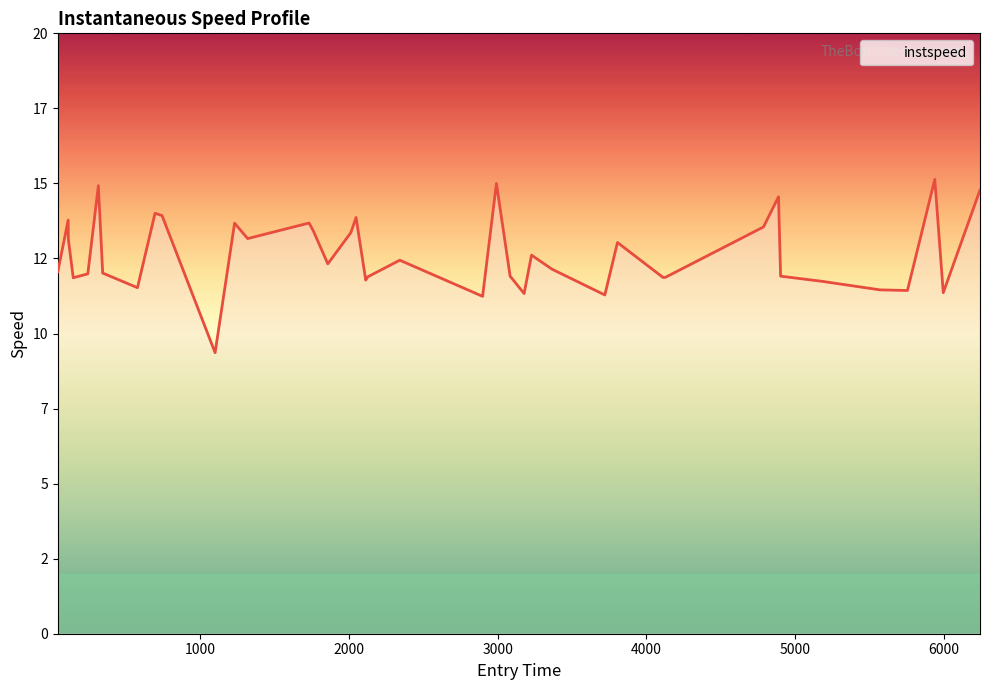

What is the value of the 24th point from the left?

11.9